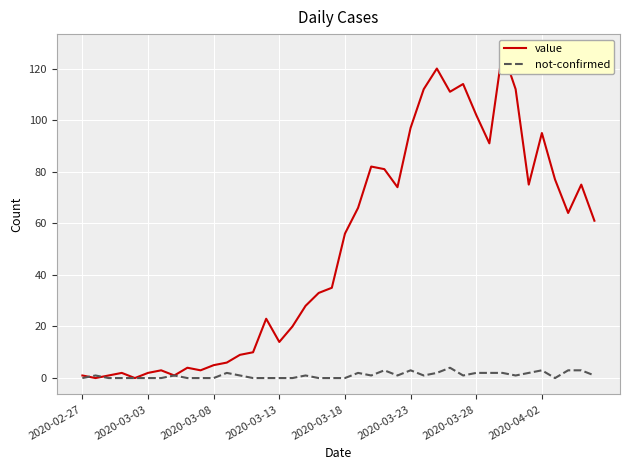

What is the approximate value of not-confirmed at 26?

1